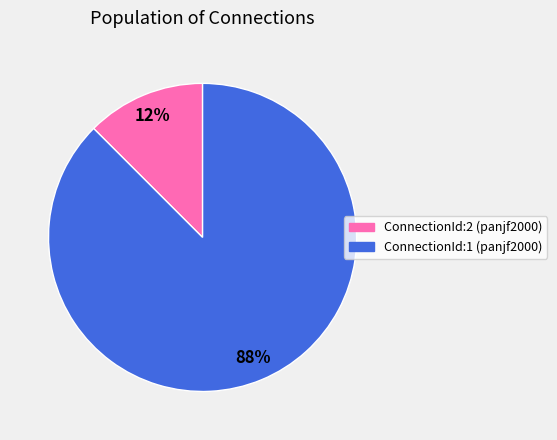

Rank the categories by value from highest to lowest.

ConnectionId:1 (panjf2000), ConnectionId:2 (panjf2000)